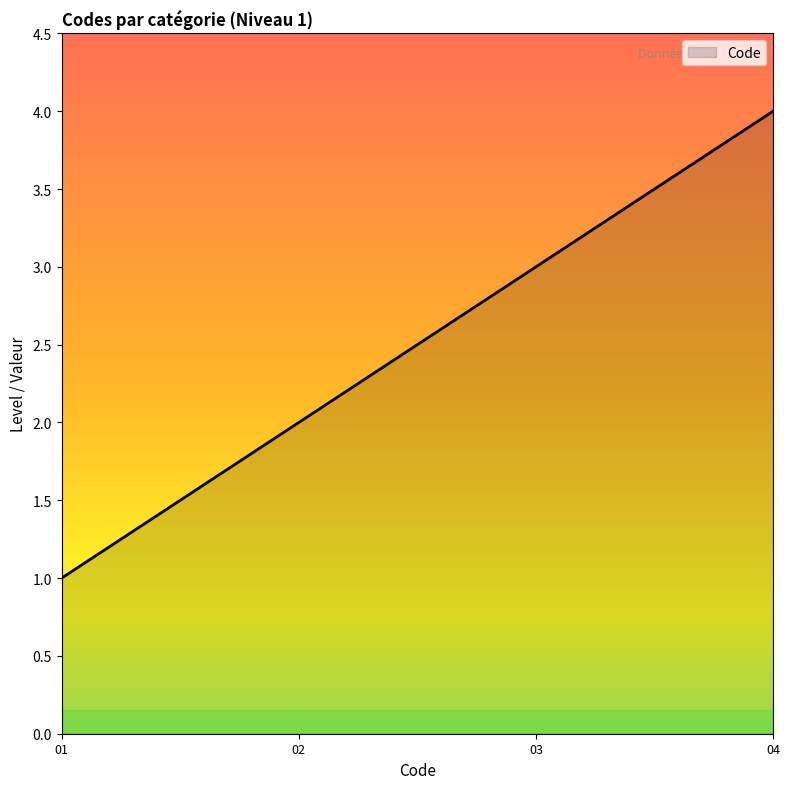

What is the difference between the maximum and second lowest values?

2